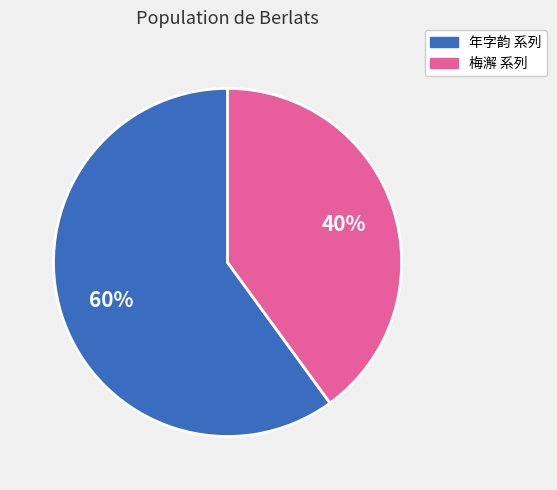

To the nearest percent, what is the average slice percentage?

50%